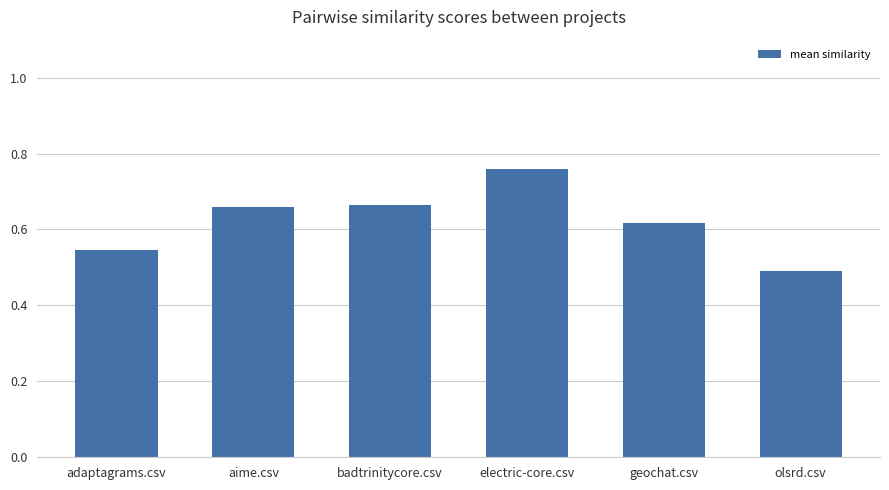

Are the bars horizontal?

No